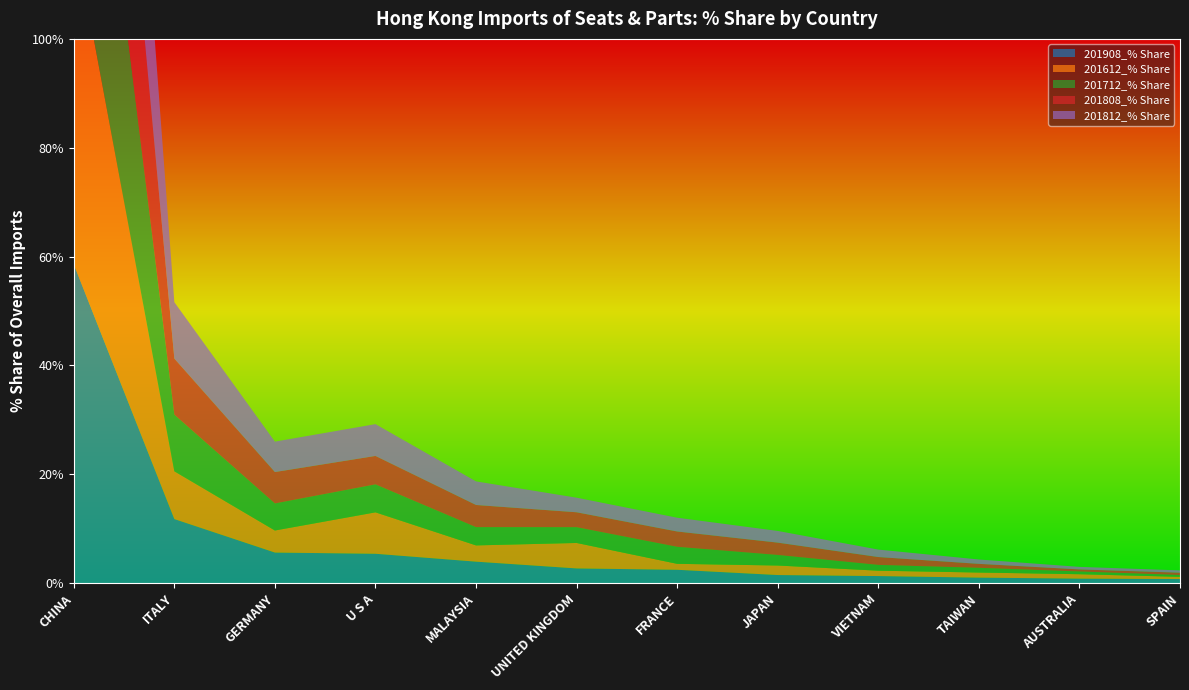

Reading right to left, list all the values displayed in this chart.

201908_% Share: SPAIN=0.8	AUSTRALIA=0.8	TAIWAN=1.0	VIETNAM=1.3	JAPAN=1.5	FRANCE=2.5	UNITED KINGDOM=2.7	MALAYSIA=4.0	U S A=5.4	GERMANY=5.6	ITALY=11.8	CHINA=58.6
201612_% Share: SPAIN=0.4	AUSTRALIA=0.8	TAIWAN=0.9	VIETNAM=1.0	JAPAN=1.8	FRANCE=1.1	UNITED KINGDOM=4.7	MALAYSIA=3.0	U S A=7.6	GERMANY=4.0	ITALY=8.8	CHINA=61.1
201712_% Share: SPAIN=0.3	AUSTRALIA=0.5	TAIWAN=0.9	VIETNAM=1.1	JAPAN=1.9	FRANCE=3.1	UNITED KINGDOM=2.9	MALAYSIA=3.4	U S A=5.1	GERMANY=5.0	ITALY=10.4	CHINA=61.0
201808_% Share: SPAIN=0.4	AUSTRALIA=0.4	TAIWAN=0.7	VIETNAM=1.4	JAPAN=2.3	FRANCE=2.8	UNITED KINGDOM=2.7	MALAYSIA=4.1	U S A=5.2	GERMANY=5.8	ITALY=10.3	CHINA=59.5
201812_% Share: SPAIN=0.4	AUSTRALIA=0.5	TAIWAN=0.8	VIETNAM=1.4	JAPAN=2.1	FRANCE=2.5	UNITED KINGDOM=2.7	MALAYSIA=4.3	U S A=5.8	GERMANY=5.6	ITALY=10.4	CHINA=59.3